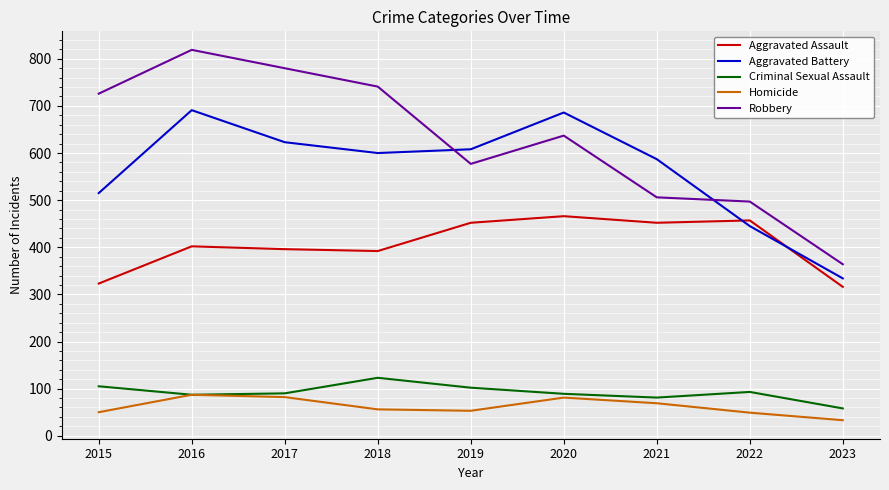

Which series has the largest range (max minus min)?

Robbery